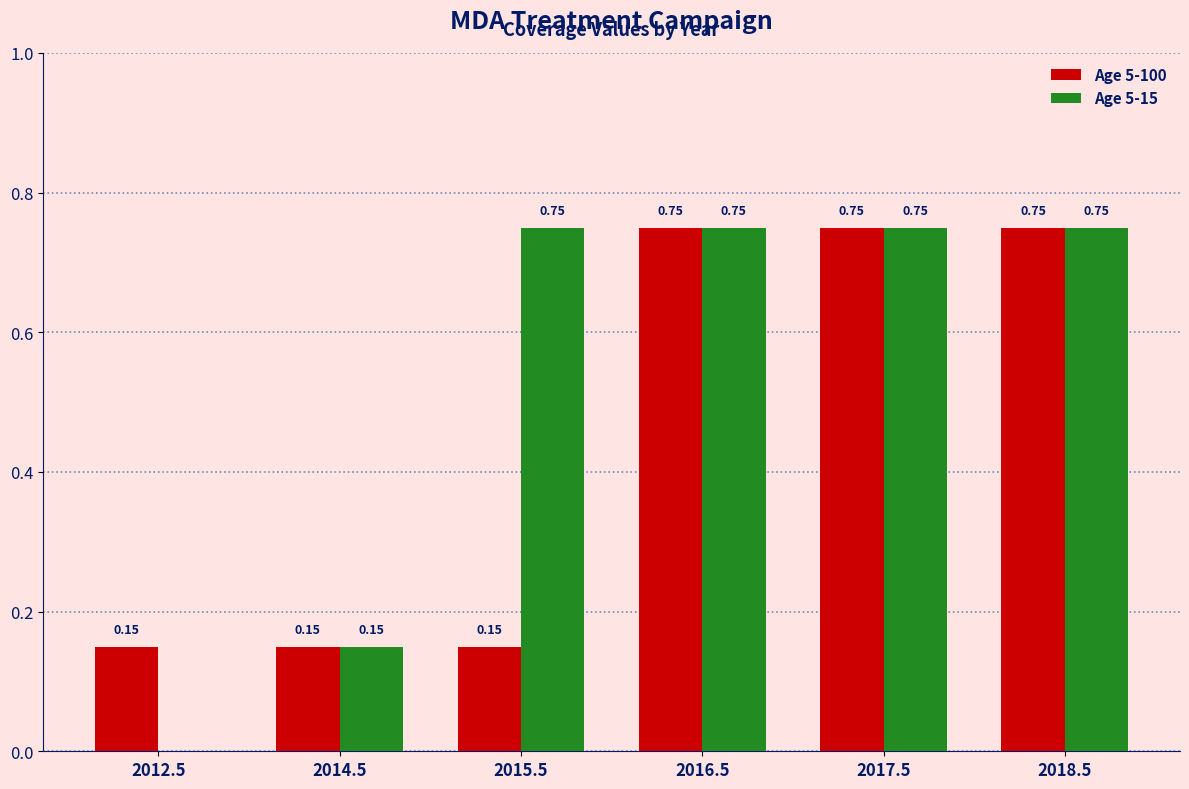

Which series has the largest total across all categories?

Age 5-15